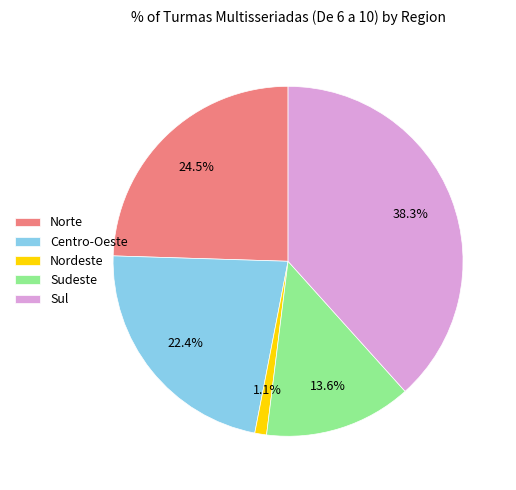

To the nearest percent, what is the difference between the largest and smallest slice percentages?

37%